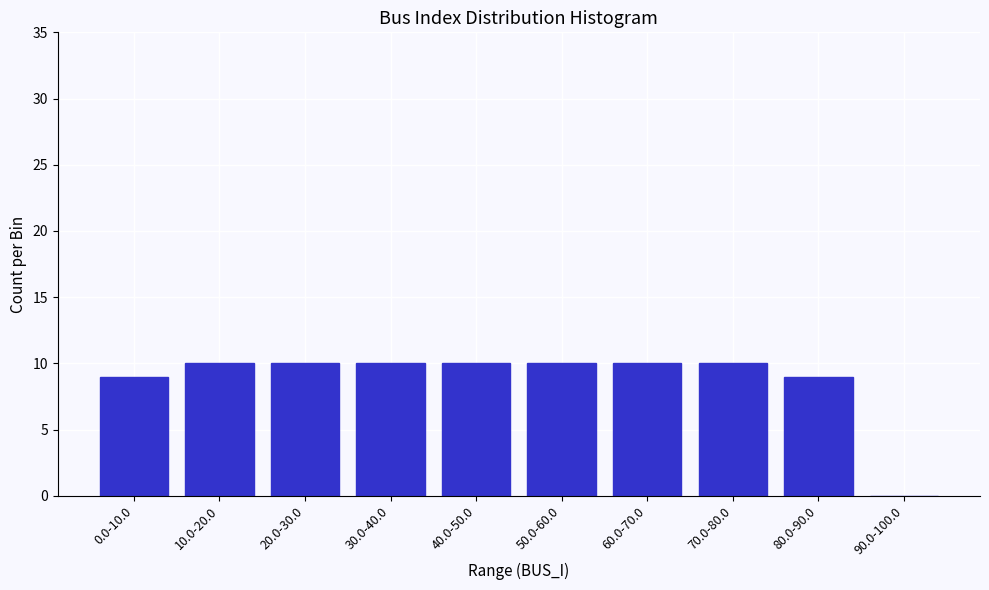

Reading right to left, transcribe all the data shown in this chart.

90.0-100.0=0	80.0-90.0=9	70.0-80.0=10	60.0-70.0=10	50.0-60.0=10	40.0-50.0=10	30.0-40.0=10	20.0-30.0=10	10.0-20.0=10	0.0-10.0=9